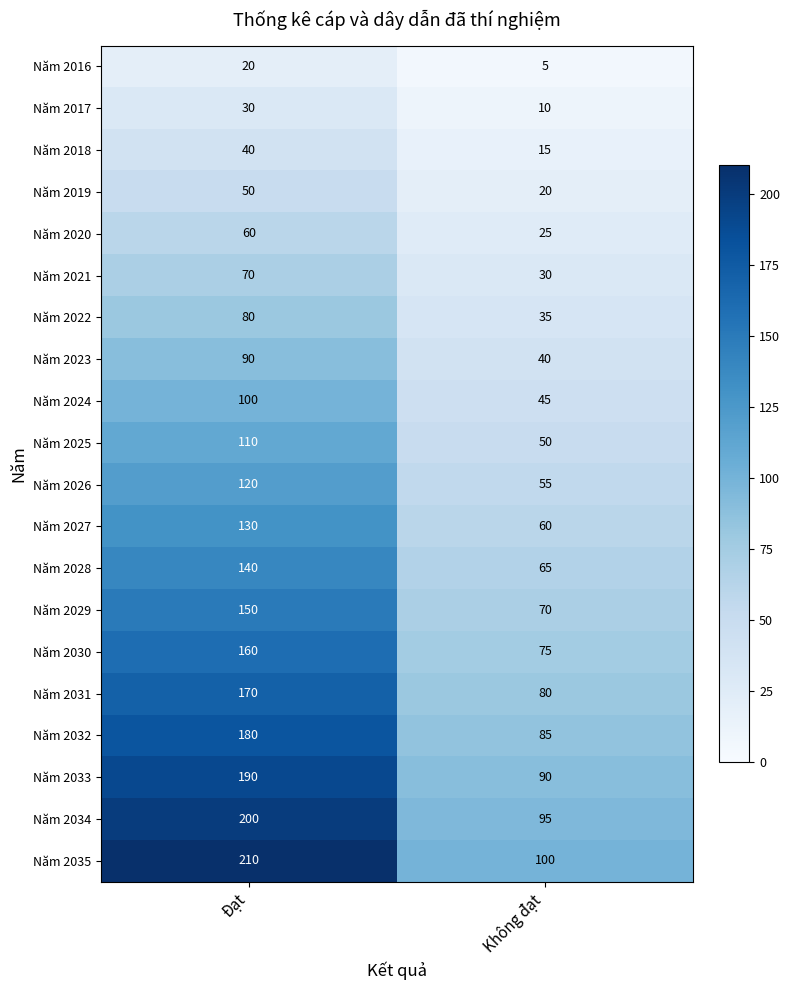

What is the average value of the Năm 2021 series?

50